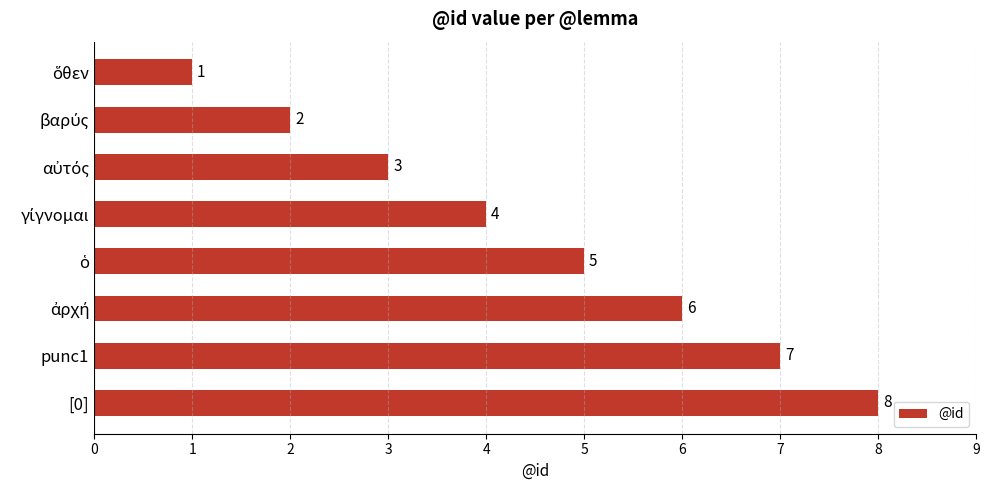

What is the approximate value at punc1?

7